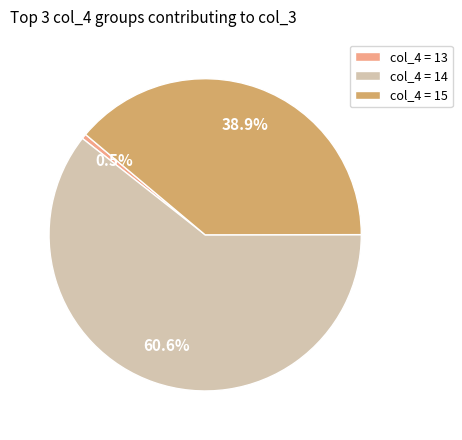

Is there any slice that represents more than half of the pie?

Yes